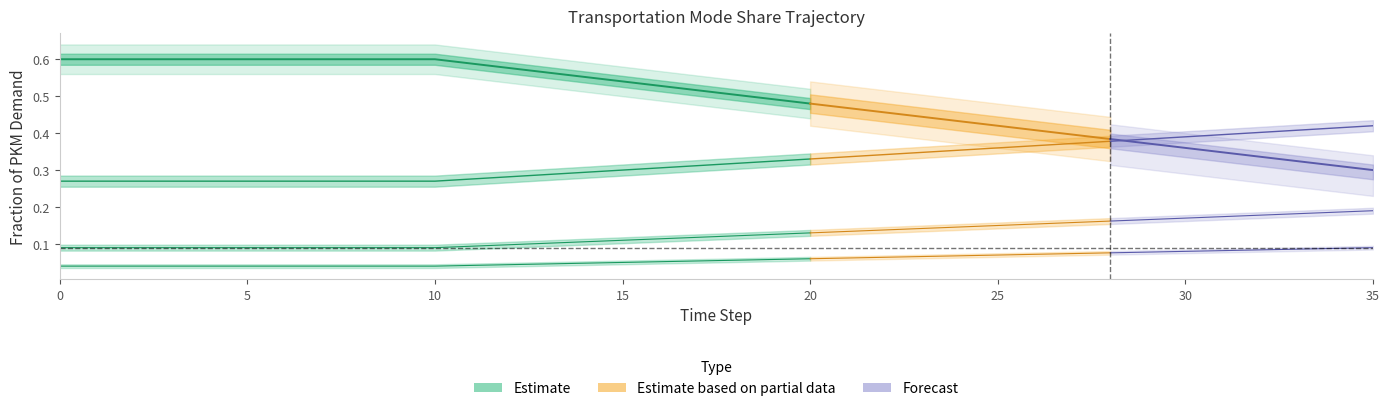

Count the frac_hu values in the range 0 to 1.

36